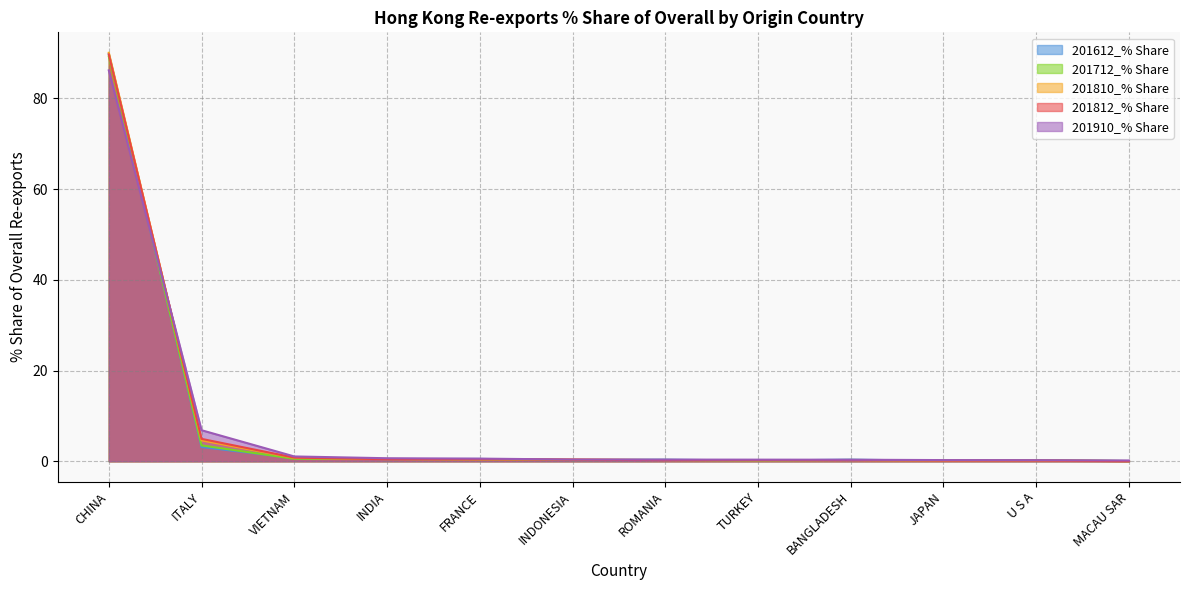

At which label is 201812_% Share closest to 44?

ITALY